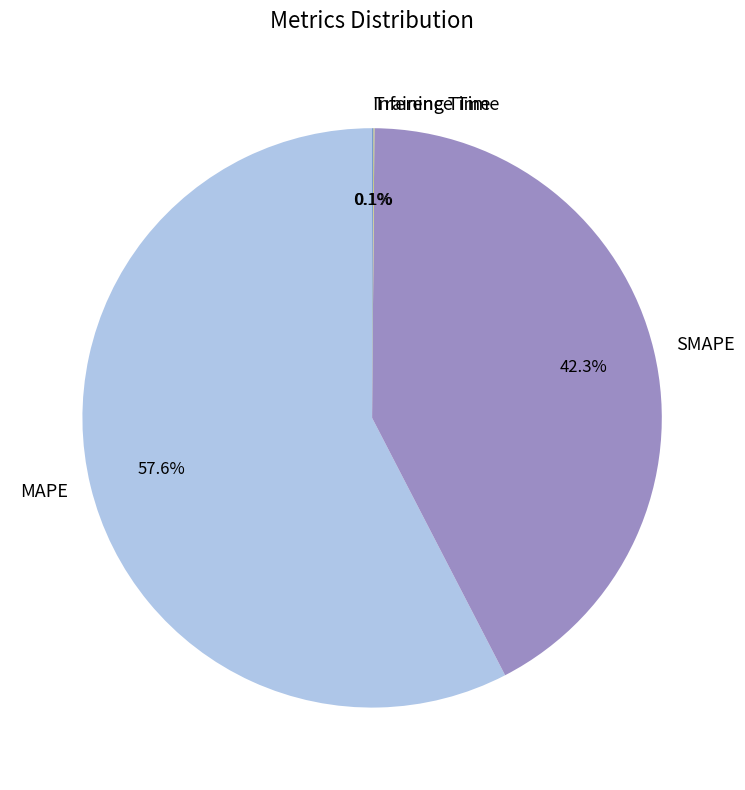

Which slice is the largest?

MAPE